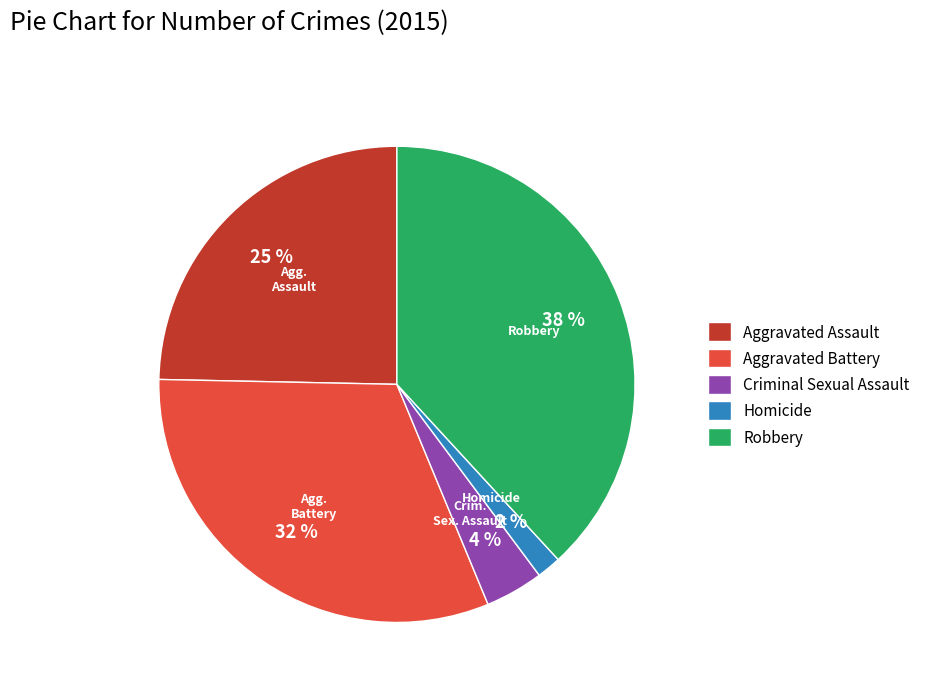

Which has a higher value, Criminal Sexual Assault or Aggravated Assault?

Aggravated Assault